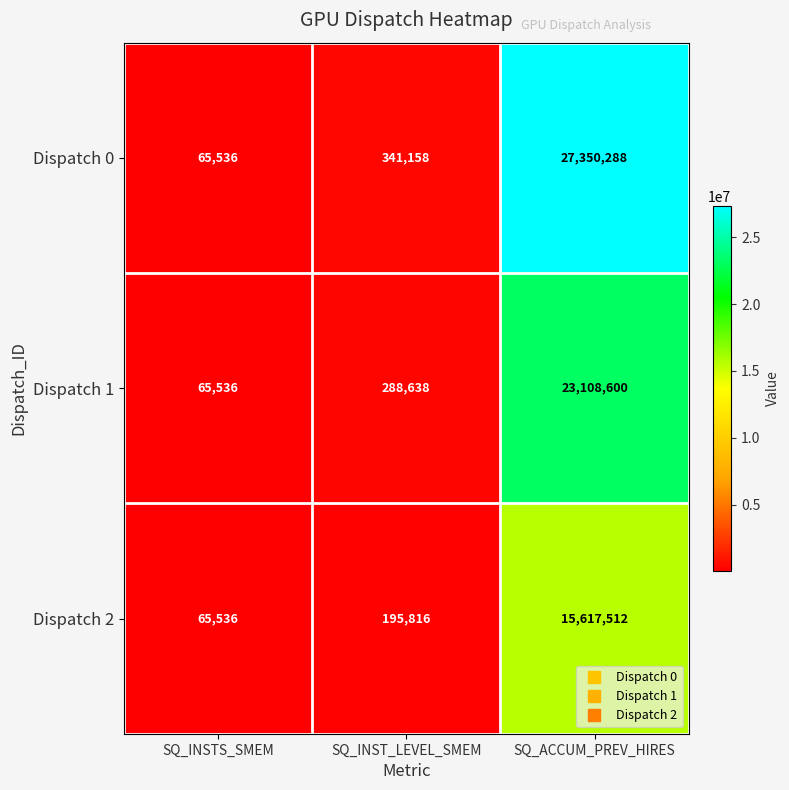

The value of Dispatch 2 at SQ_INSTS_SMEM is 65536. True or false?

True